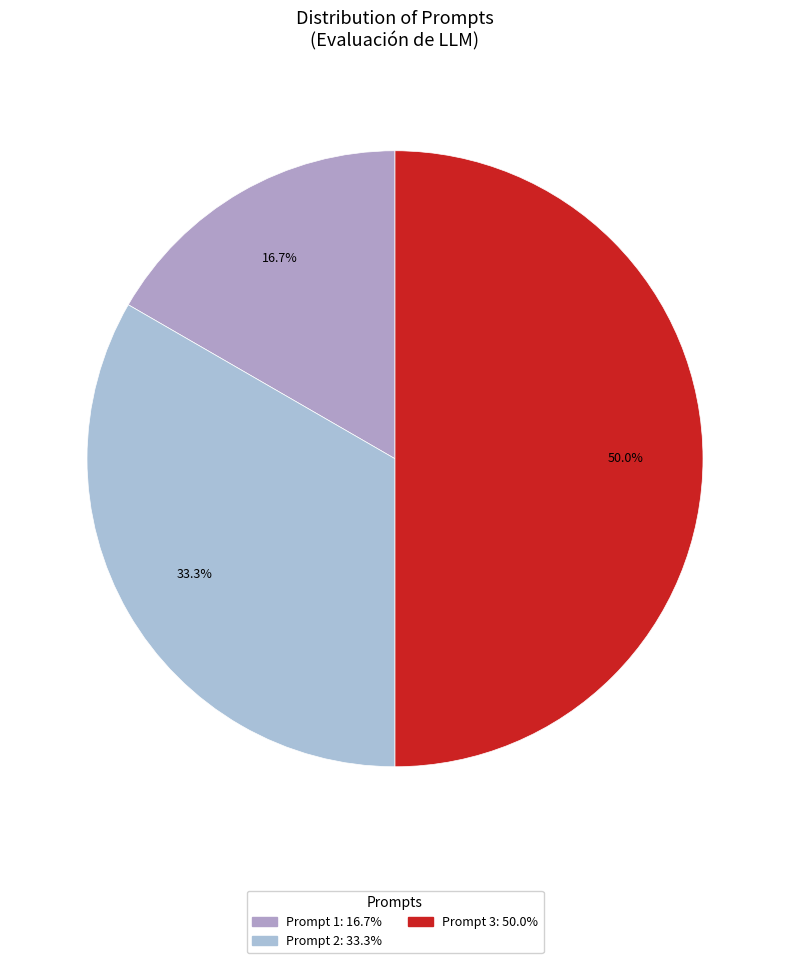

To the nearest percent, what is the combined percentage of Prompt 1 and Prompt 3?

67%